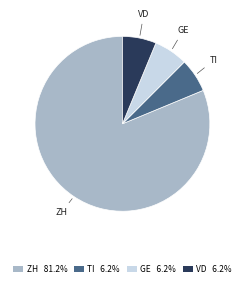

What is the ratio of the value at TI to the value at GE?

1.0